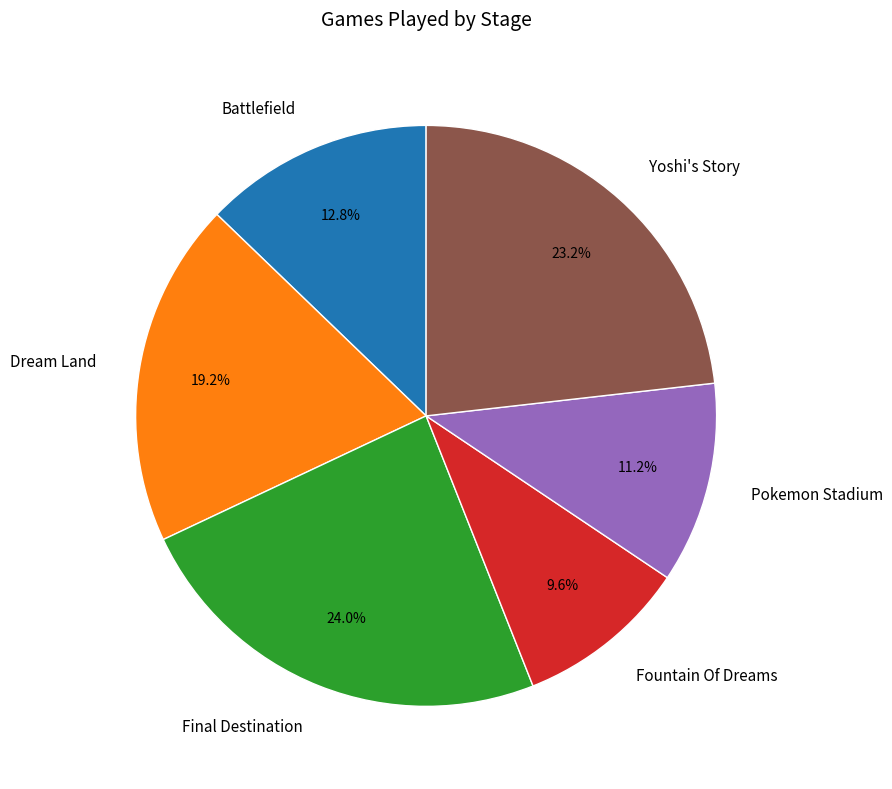

To the nearest percent, what percentage of the pie is Pokemon Stadium?

11%